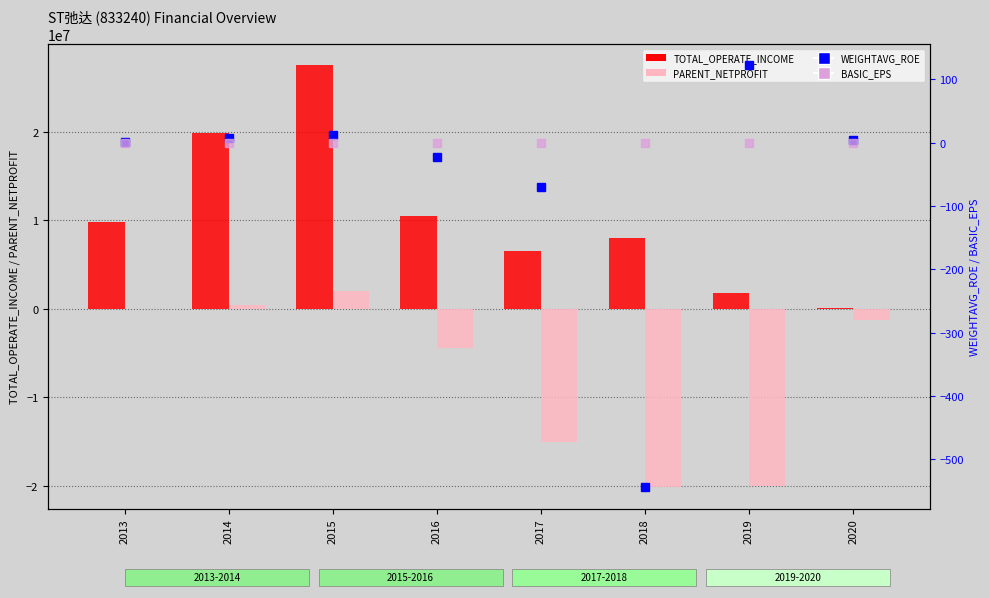

Are the bars grouped side by side (vs. stacked)?

Yes